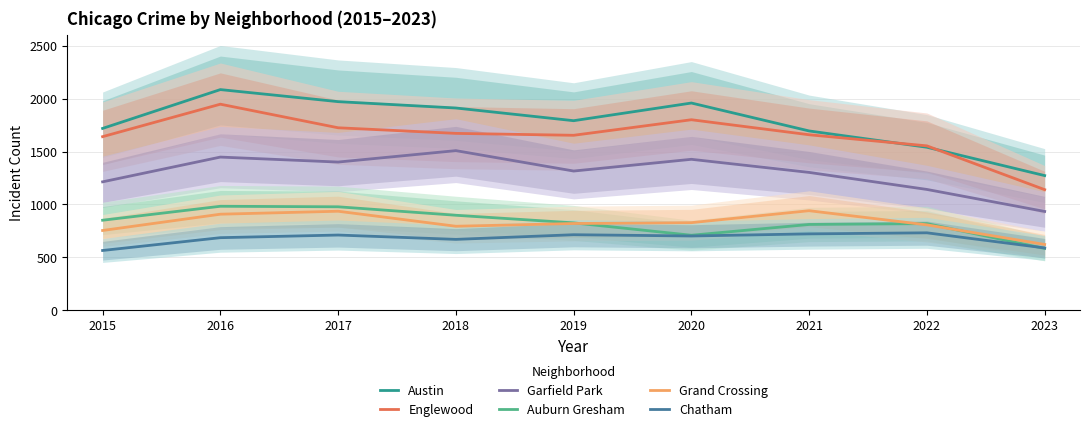

What are all the series names shown in the legend?

Austin, Englewood, Garfield Park, Auburn Gresham, Grand Crossing, Chatham